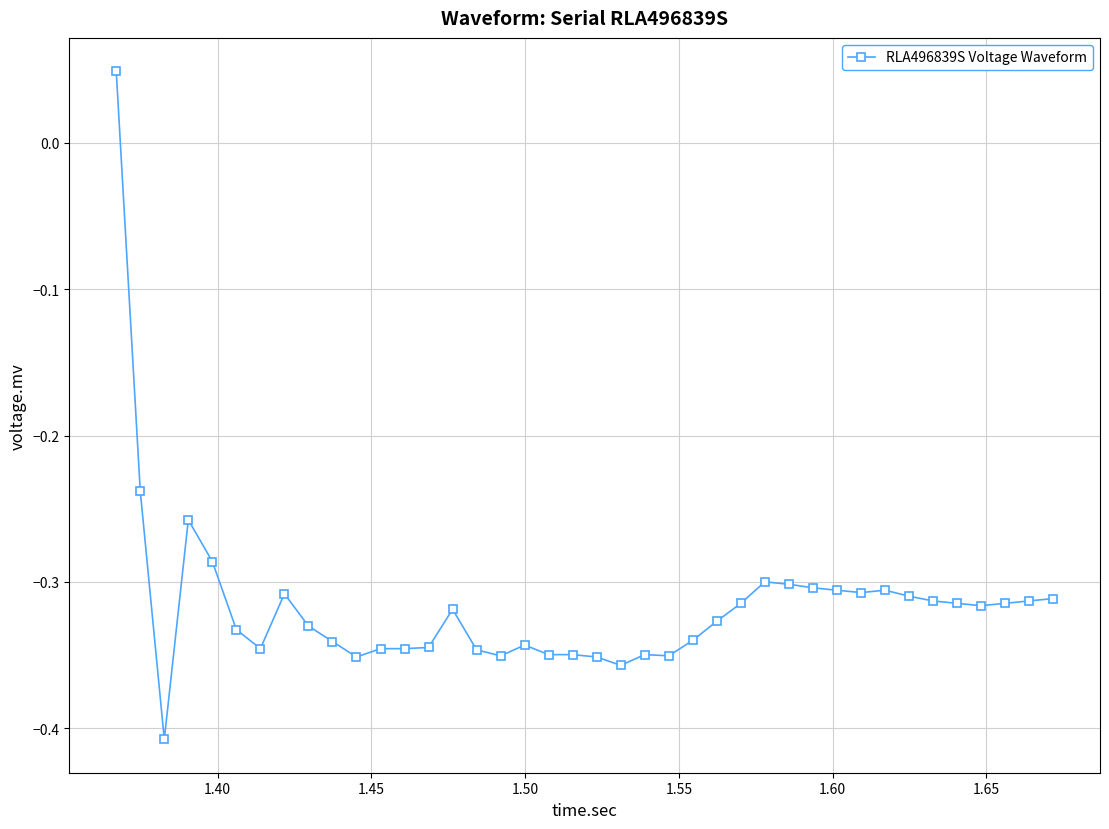

What is the difference between the maximum and minimum values?

0.5